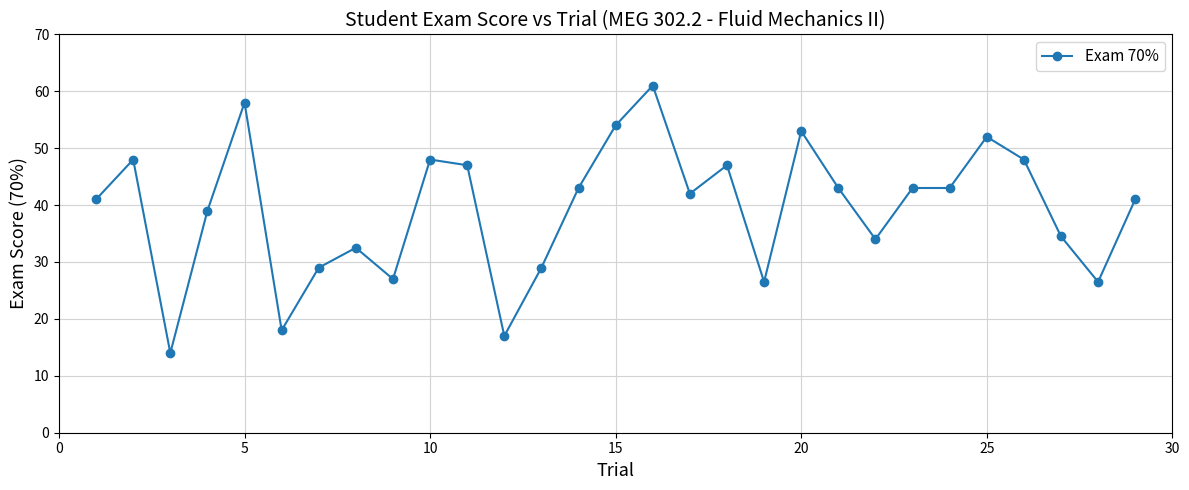

What is the sum of all values?

1139.0